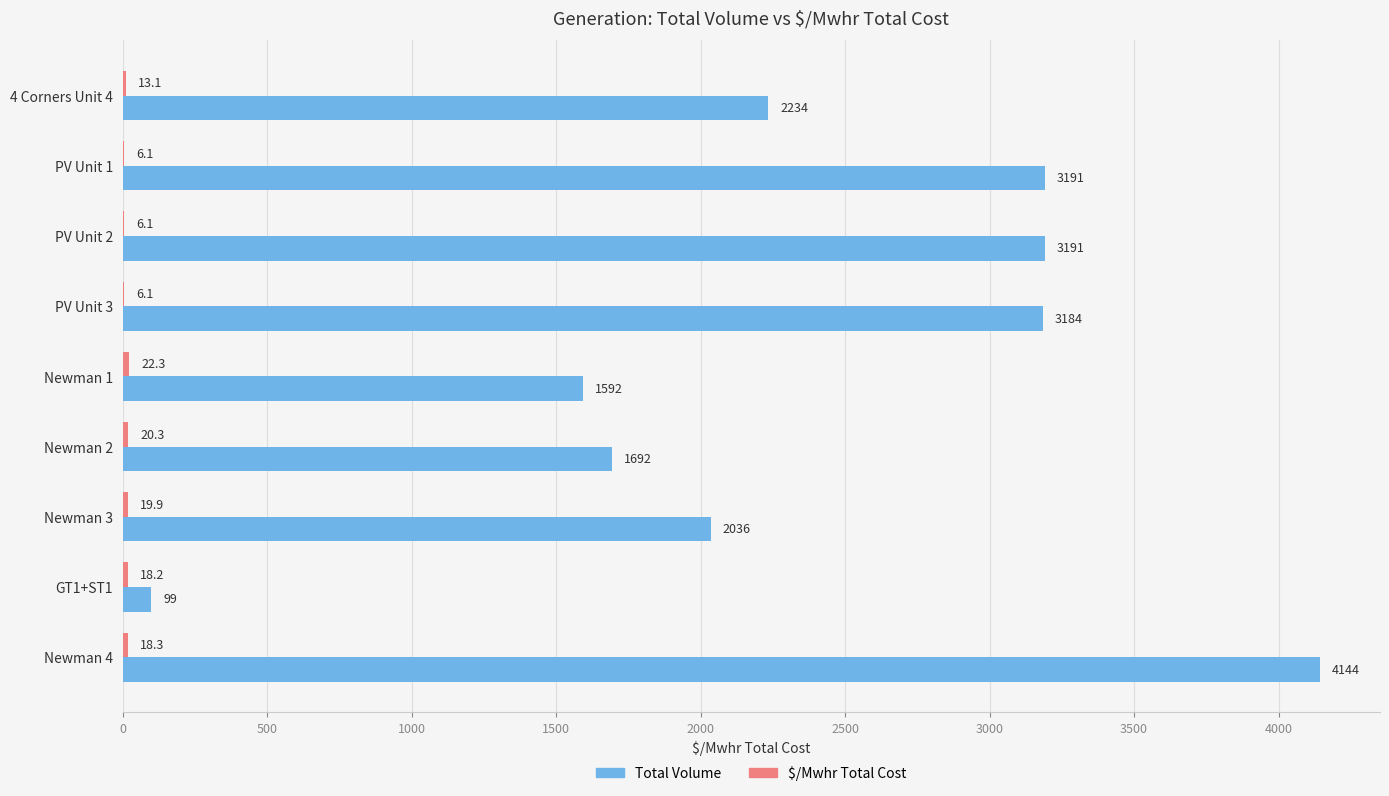

At which category is the sum across all series the highest?

Newman 4